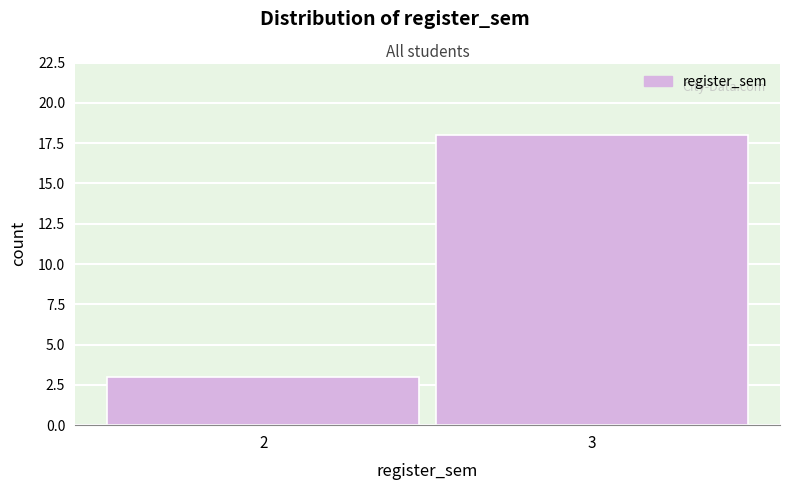

Reading left to right, transcribe all the data shown in this chart.

2=3	3=18